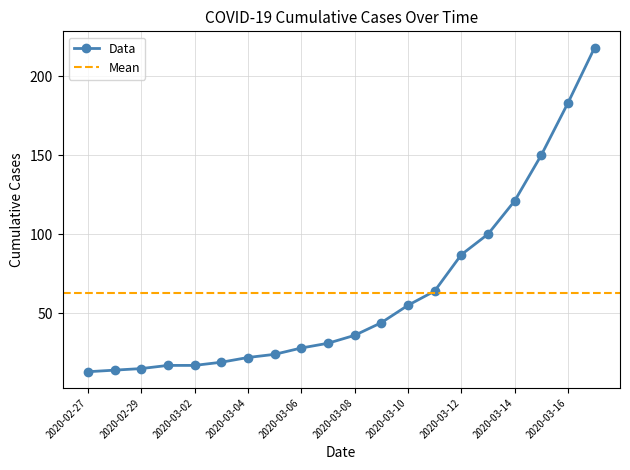

How many data points are less than 36?

10